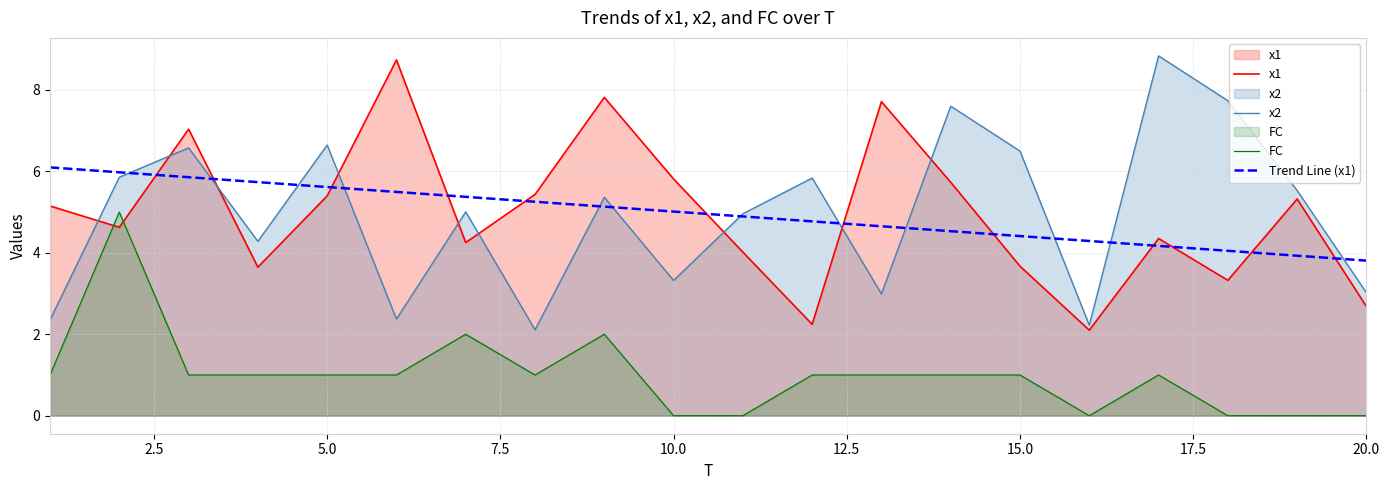

What is the difference between the maximum and minimum values in the FC series?

5.0